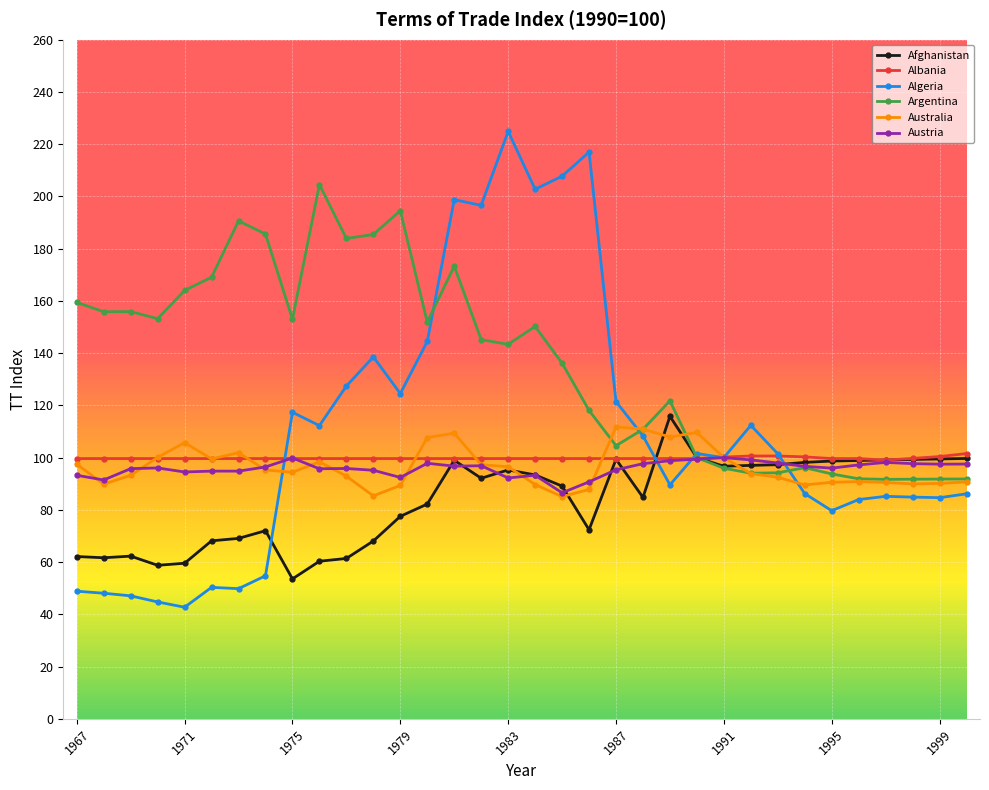

Which series has the largest total across all categories?

Argentina